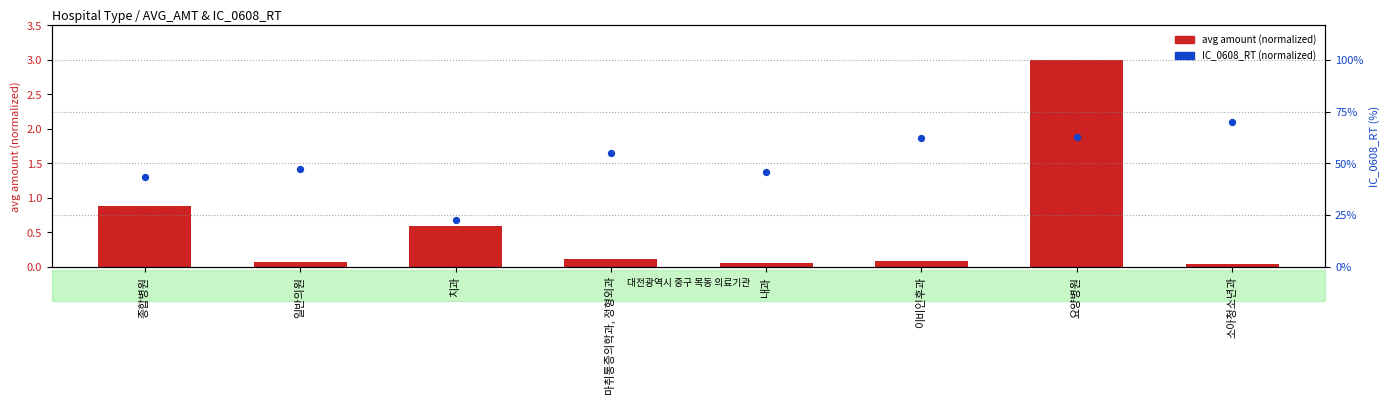

What are all the series names shown in the legend?

avg amount (normalized), IC_0608_RT (normalized)